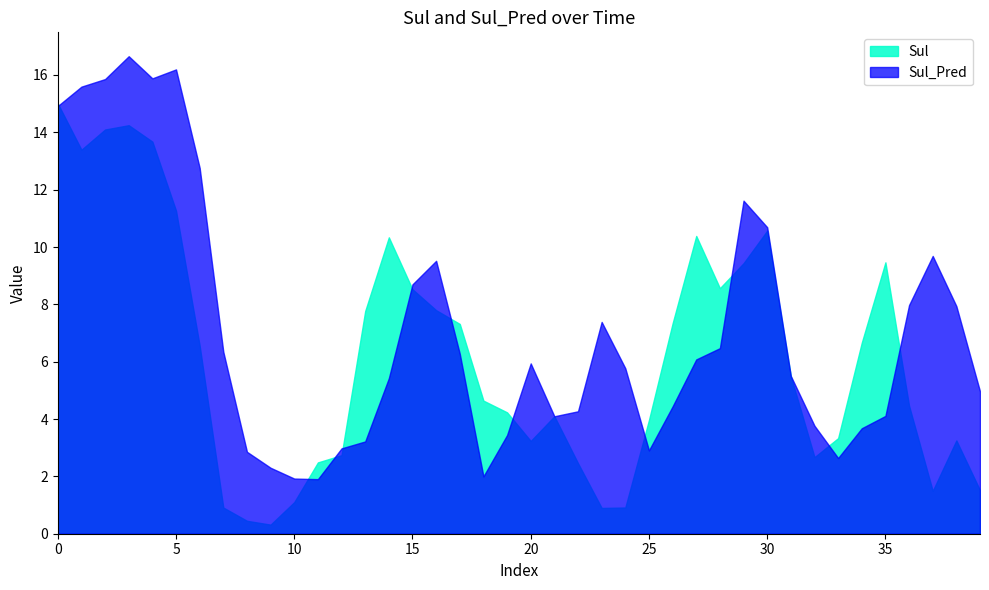

The value of Sul_Pred at 8 is 2.9. True or false?

True